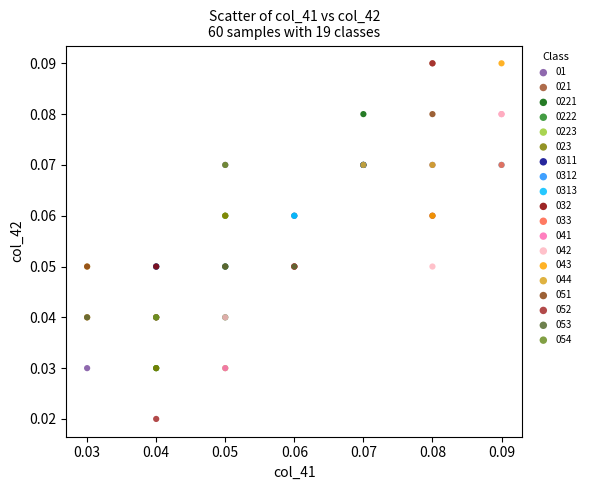

Which series reaches the minimum Y coordinate?

052